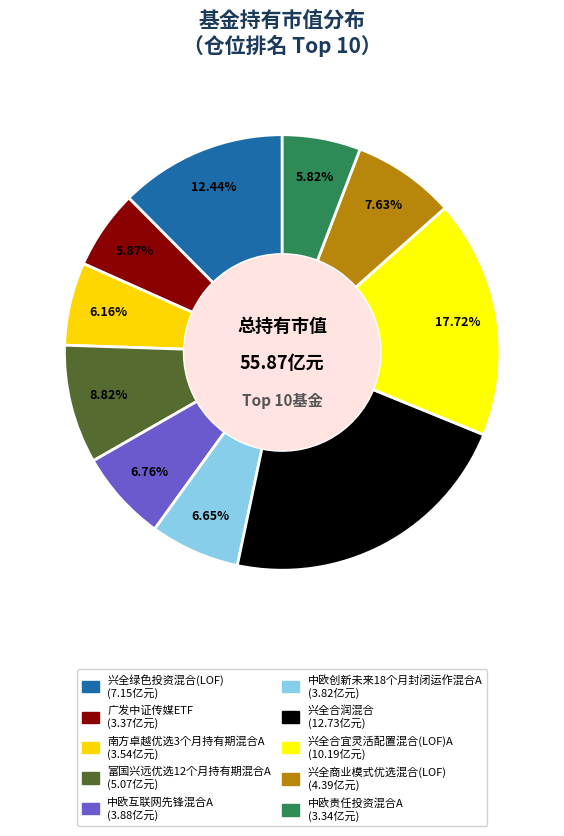

What is the largest slice in the pie chart?

兴全合润混合